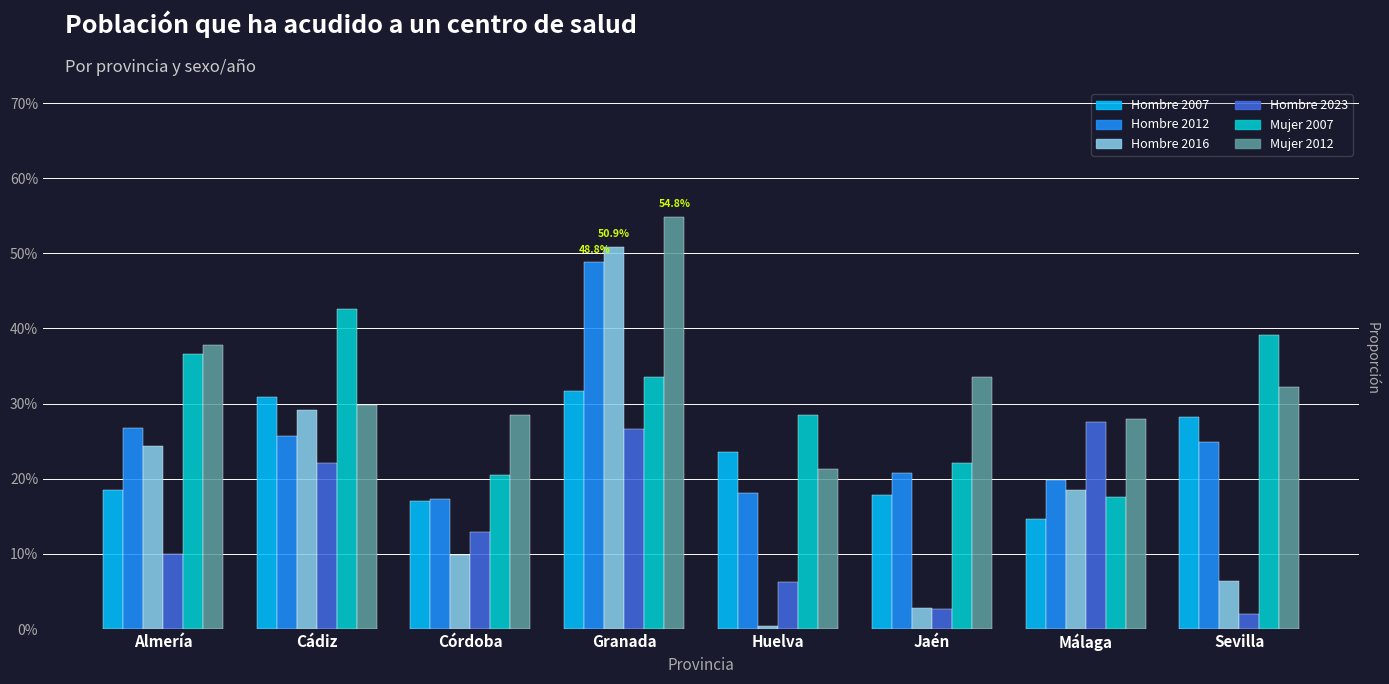

Between Almería and Jaén, which is larger?

Almería